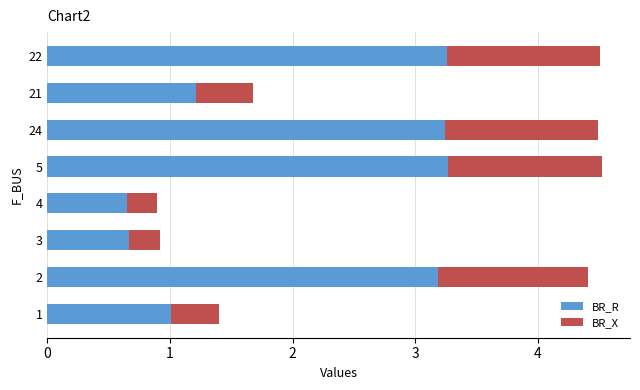

The value of BR_R at 2 is 1.7. True or false?

False